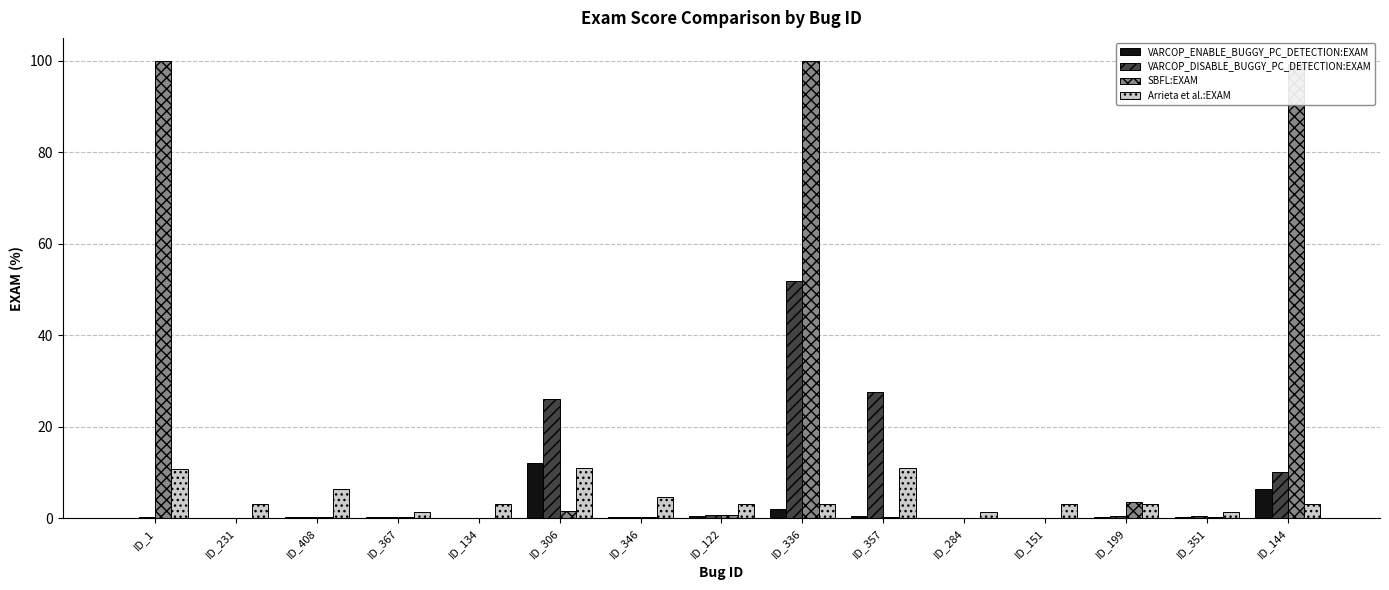

What is the highest value of the Arrieta et al.:EXAM series?

11.1